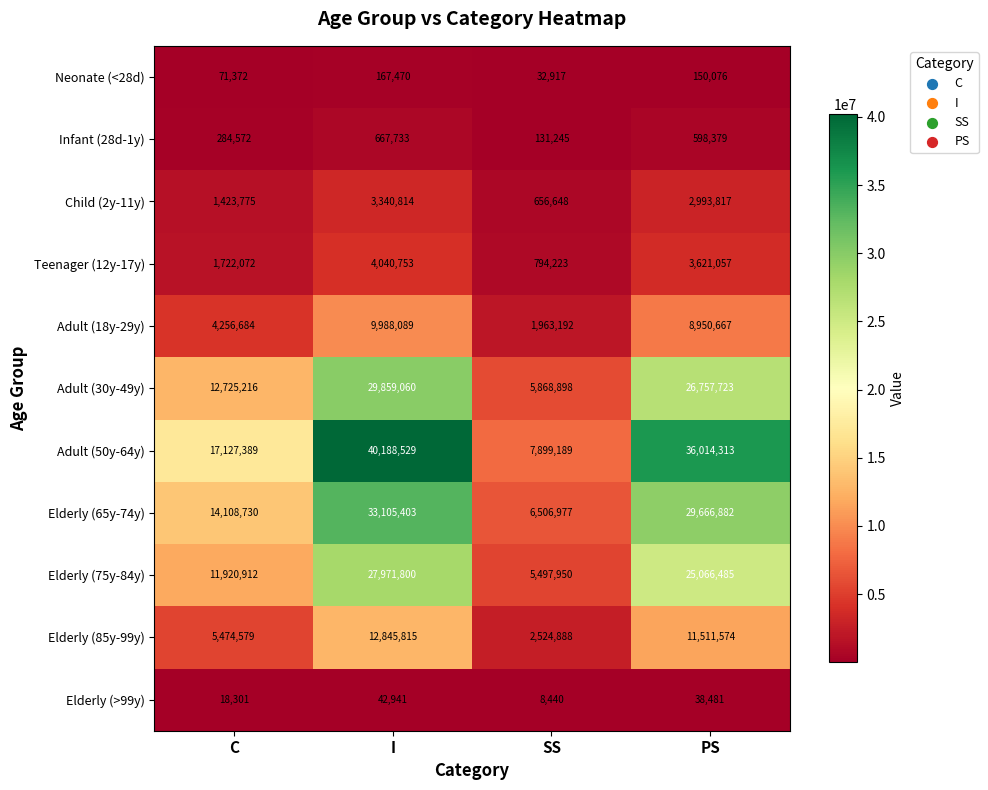

Which series changed the most between C and PS?

Adult (50y-64y)